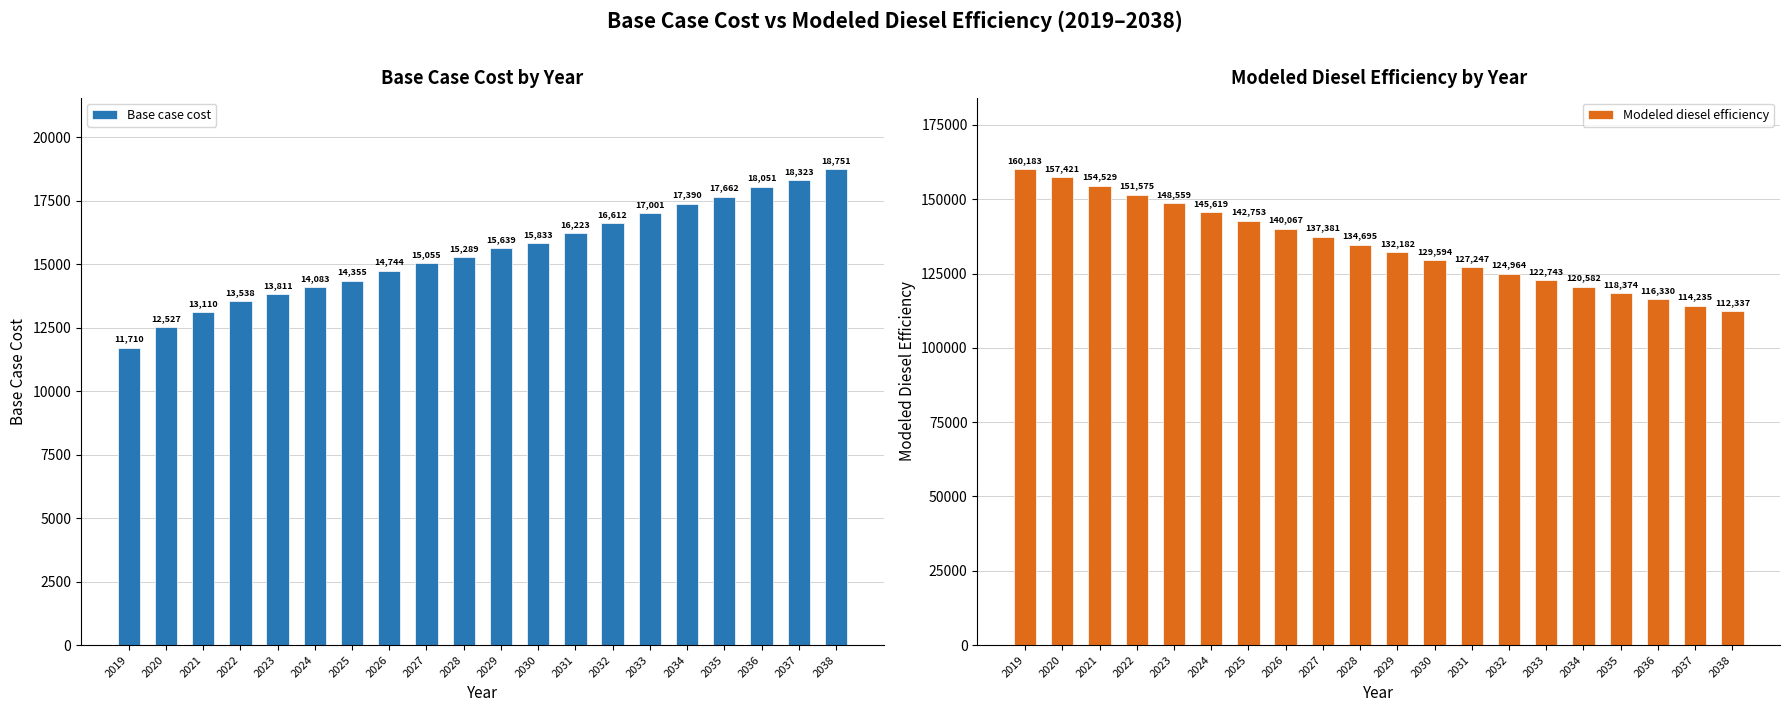

What is the value of the Modeled diesel efficiency bar at the 12th from the left?

129593.7